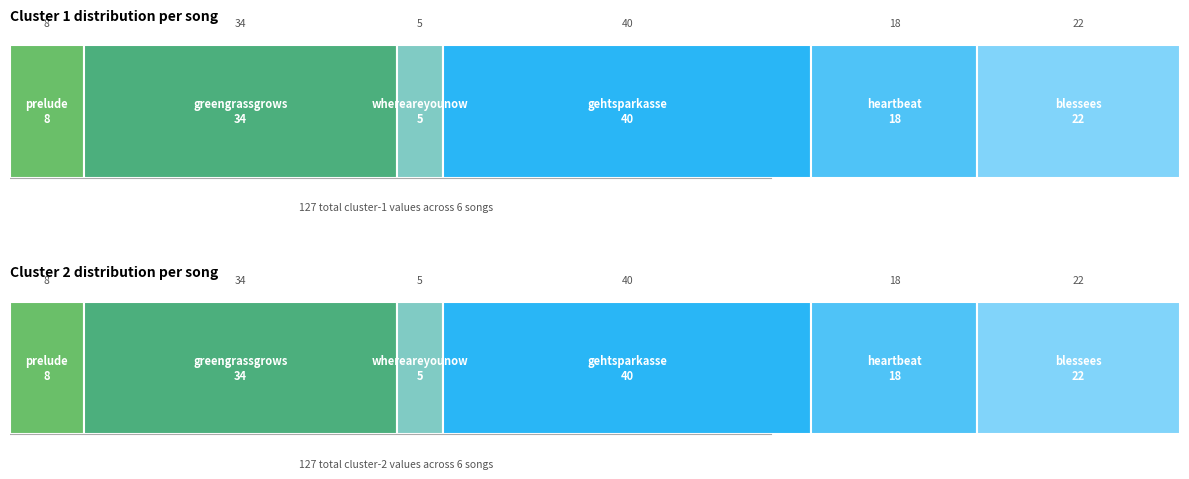

Reading right to left, list all the values displayed in this chart.

Cluster_1: blessees=22	heartbeat=18	gehtsparkasse=40	whereareyounow=5	greengrassgrows=34	prelude=8
Cluster_2: blessees=22	heartbeat=18	gehtsparkasse=40	whereareyounow=5	greengrassgrows=34	prelude=8